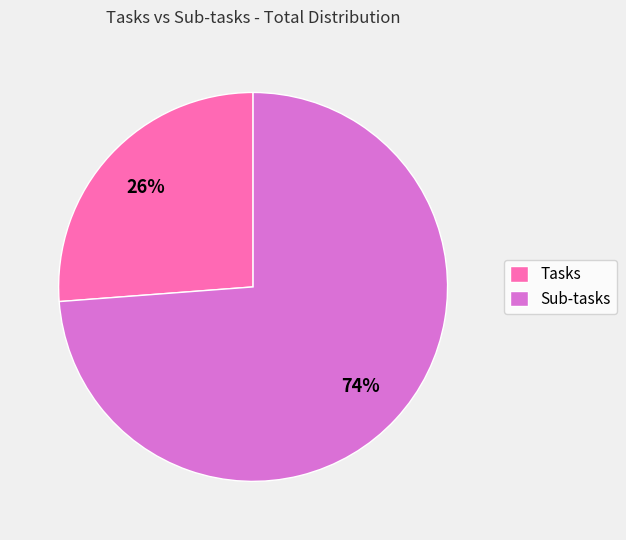

To the nearest percent, what percentage of the pie is Sub-tasks?

74%